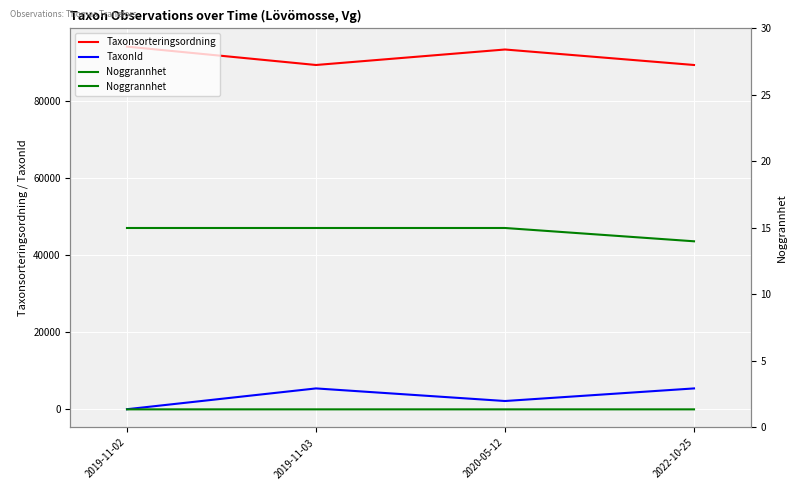

True or false: Noggrannhet has a value of 20 at 2022-10-25.

False